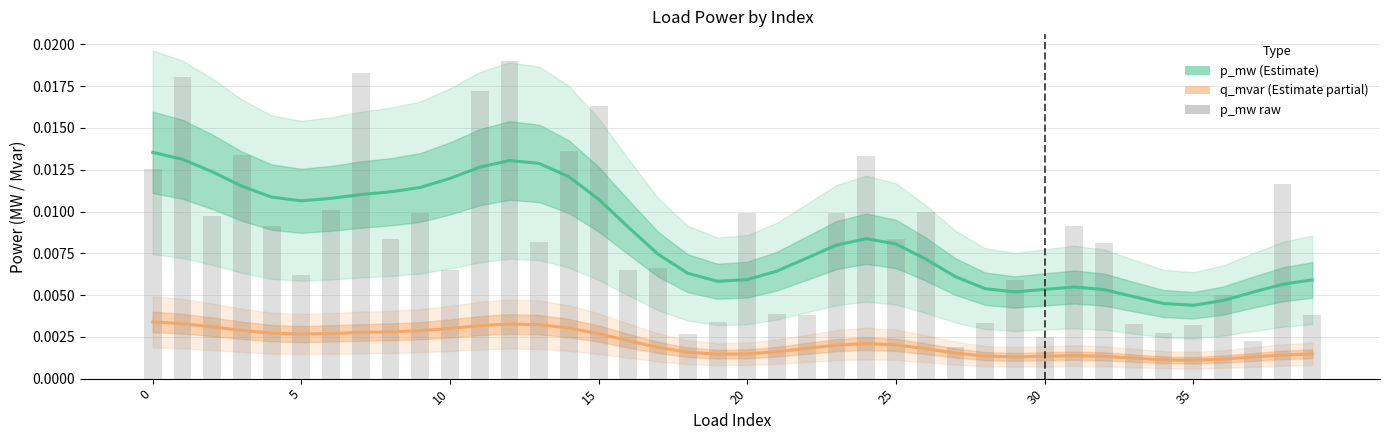

What is the sum of all p_mw (Estimate) values?

0.3